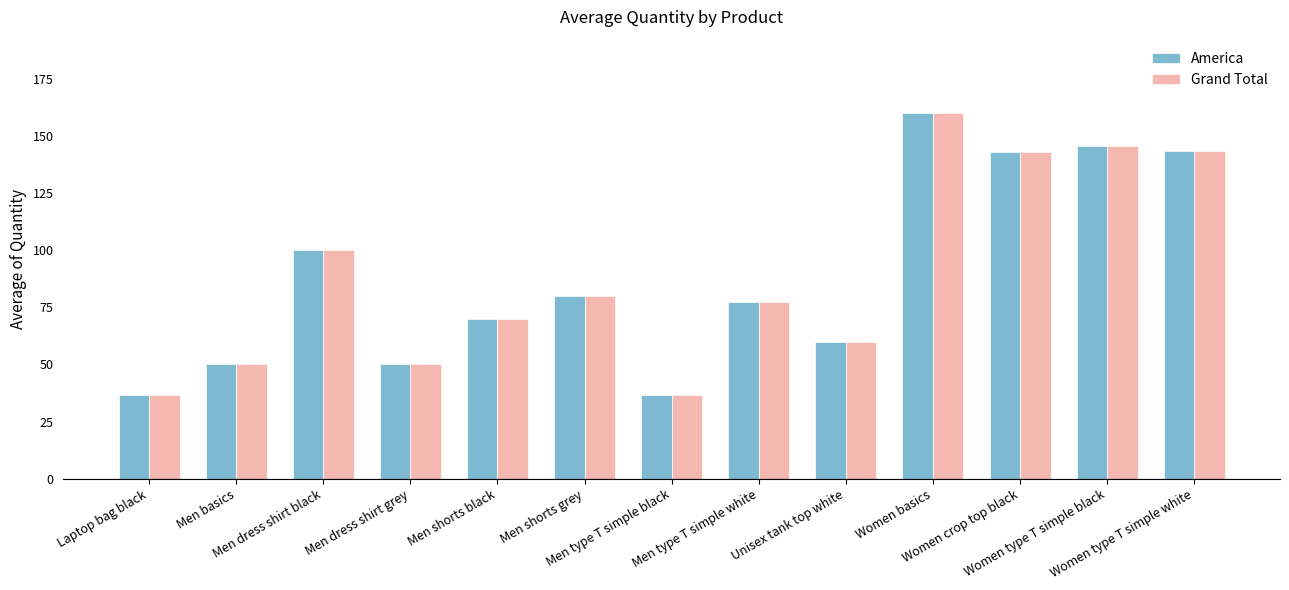

At how many categories does at least one series exceed 44?

11